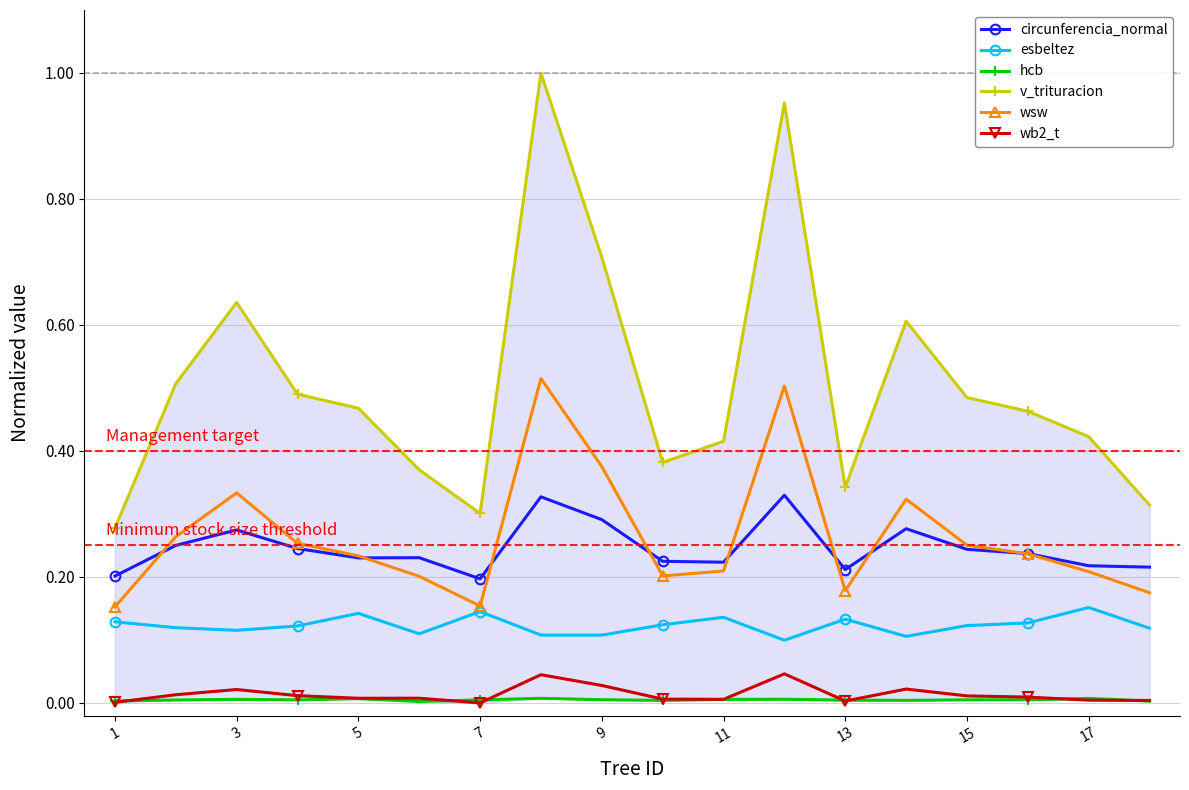

True or false: circunferencia_normal has more than 0 points higher than both neighbors.

True